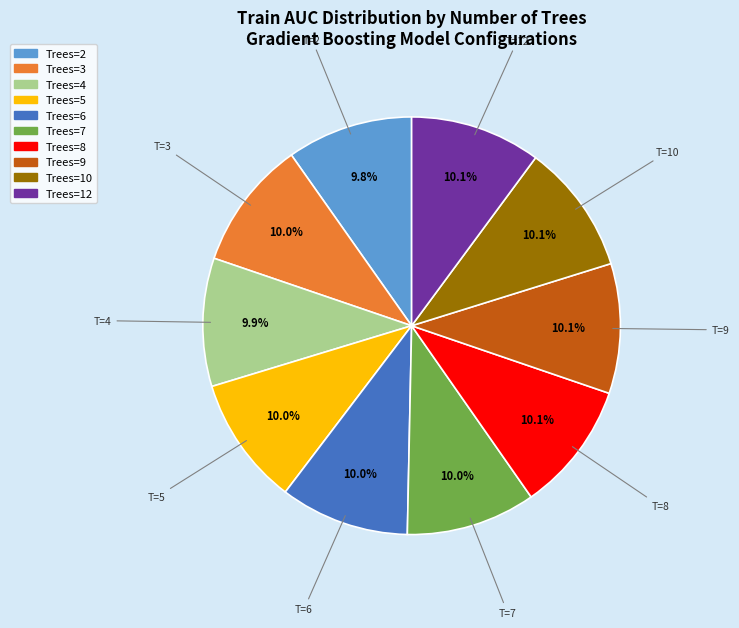

Does any single category account for the majority?

No